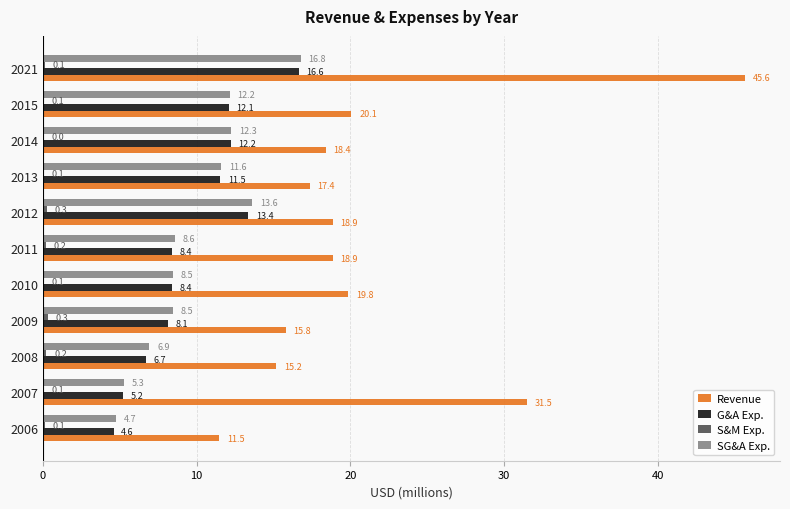

The value of Revenue at 2009 is 6.8. True or false?

False